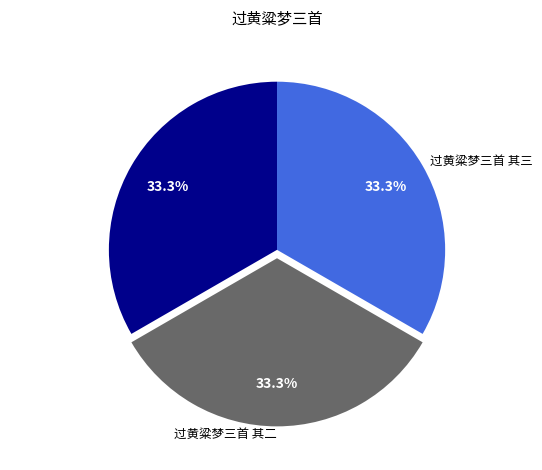

To the nearest percent, what is the average slice percentage?

33%